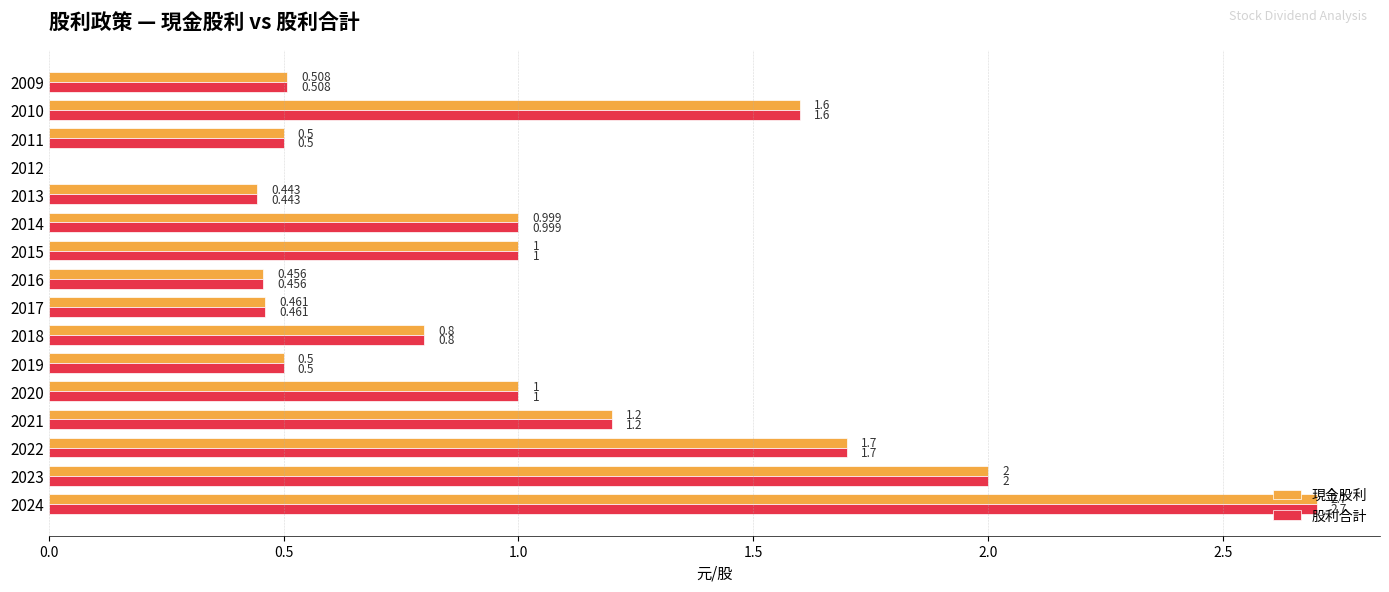

Is the value of 現金股利 at 2013 greater than the value of 股利合計 at 2020?

No